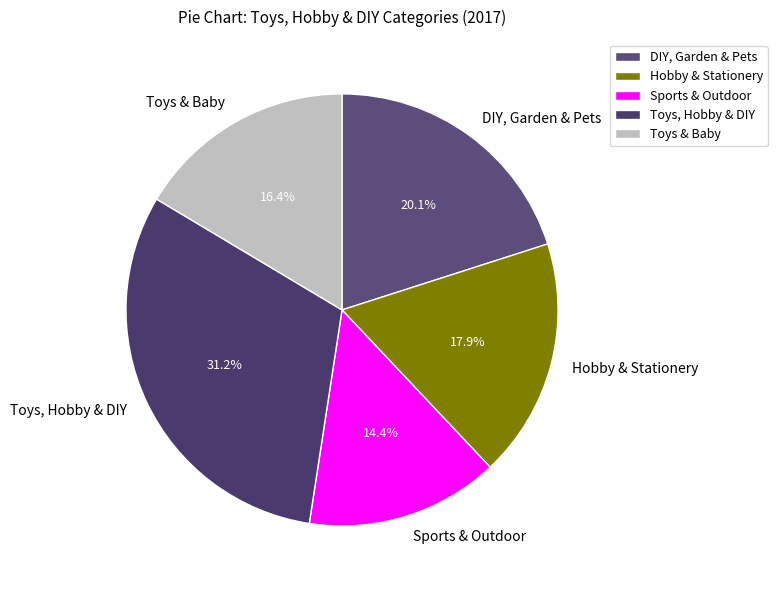

To the nearest percent, what is the average slice percentage?

20%